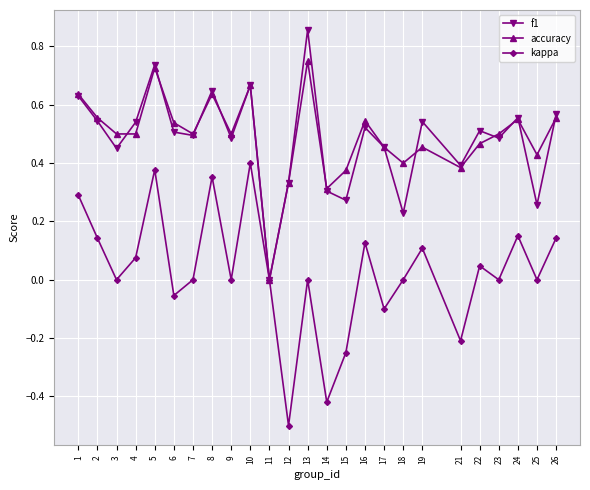

The value of accuracy at 23 is 0.5. True or false?

True